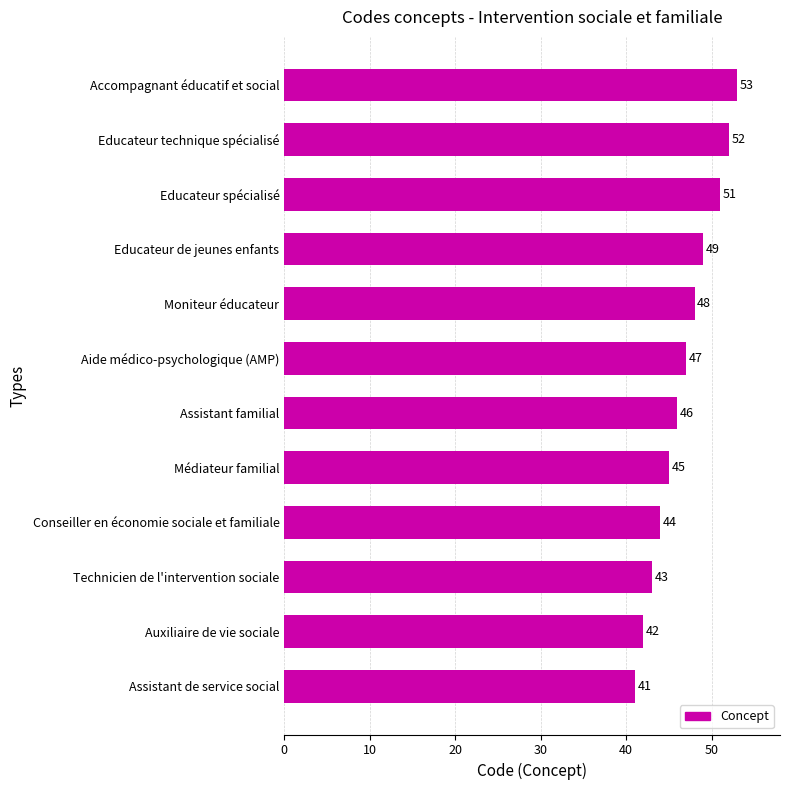

Reading bottom to top, list all the values displayed in this chart.

Assistant de service social=41	Auxiliaire de vie sociale=42	Technicien de l'intervention sociale=43	Conseiller en économie sociale et familiale=44	Médiateur familial=45	Assistant familial=46	Aide médico-psychologique (AMP)=47	Moniteur éducateur=48	Educateur de jeunes enfants=49	Educateur spécialisé=51	Educateur technique spécialisé=52	Accompagnant éducatif et social=53